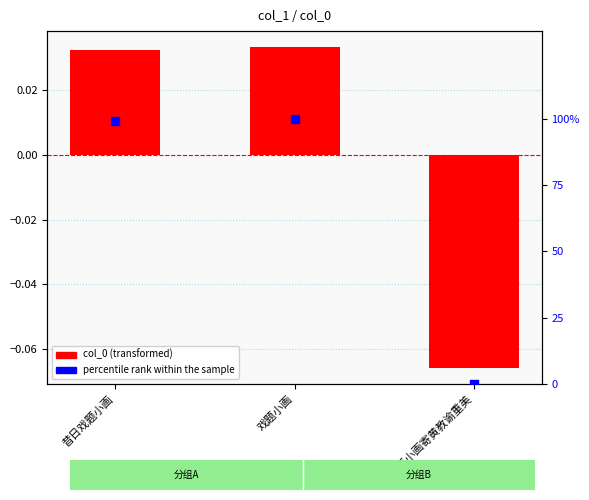

What is the total value across all series at 戏题小画寄黄教谕重美?

-0.1